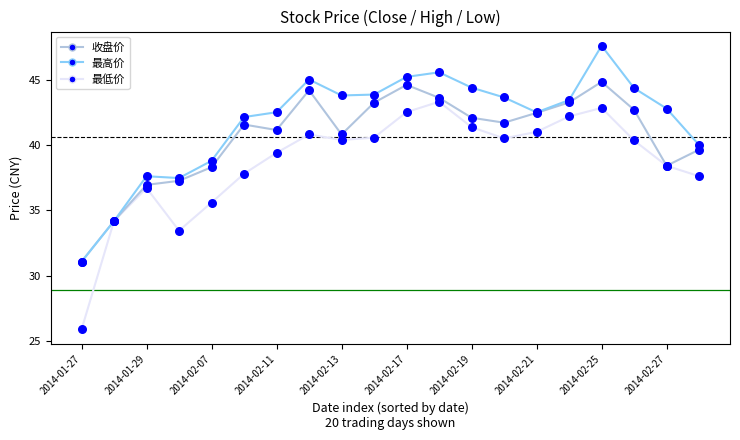

Rank the series by their maximum value, from highest to lowest.

最高价, 收盘价, 最低价